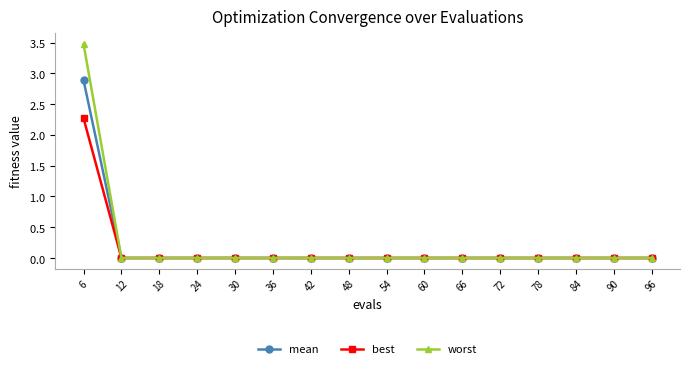

What is the maximum value for mean?

2.9